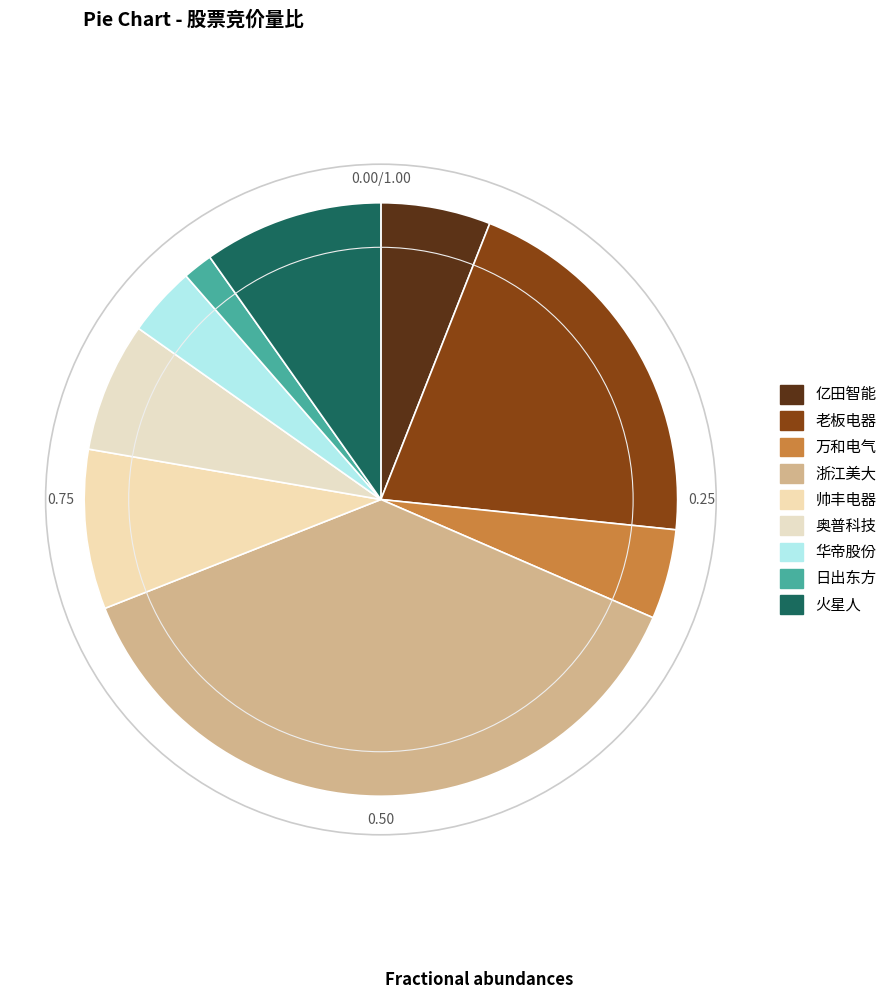

What percentage is the 浙江美大 slice, to the nearest percent?

37%